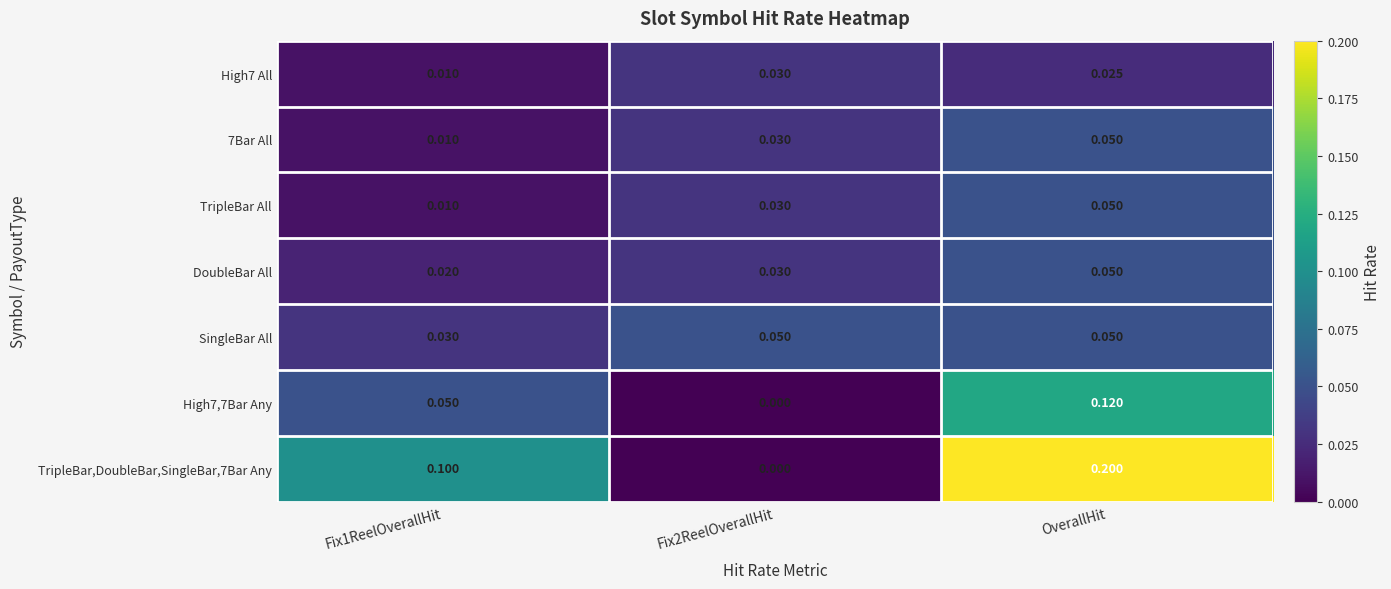

Which series has the largest range (max minus min)?

TripleBar,DoubleBar,SingleBar,7Bar Any